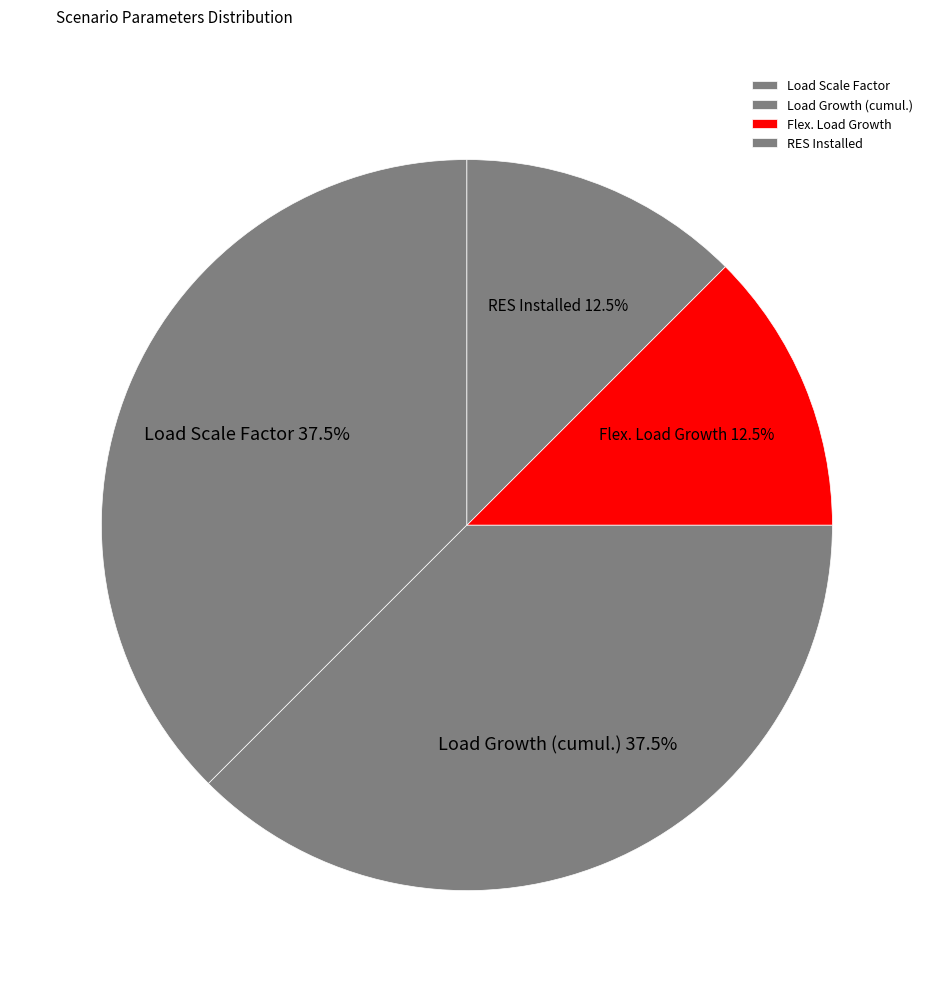

What portion of the pie excludes Load Scale Factor?

62.5%